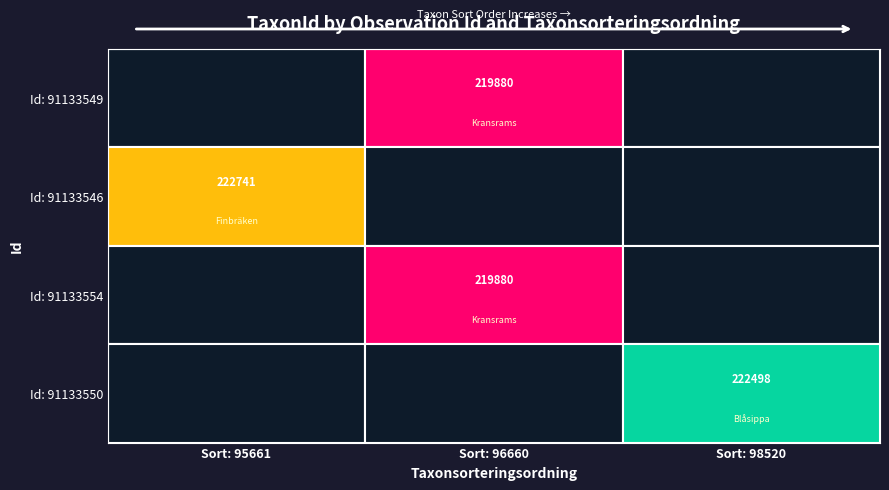

Is it true that Id: 91133546 equals 115975 at Sort: 95661?

False